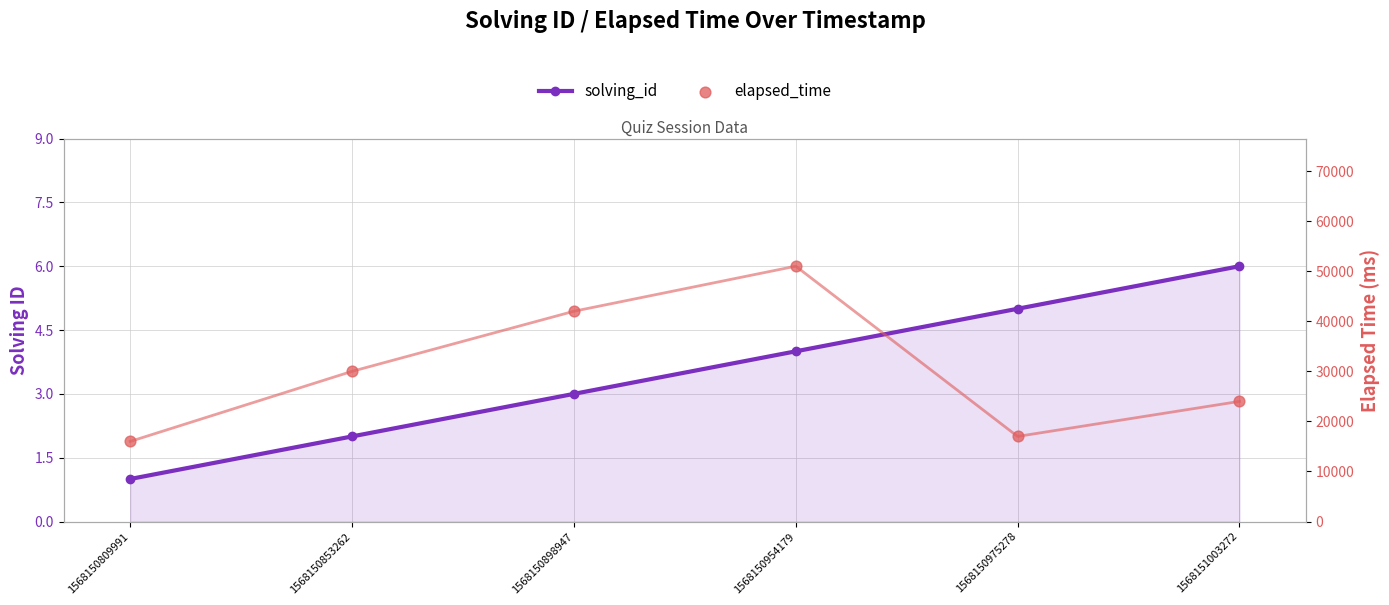

Which series has the largest total across all categories?

elapsed_time